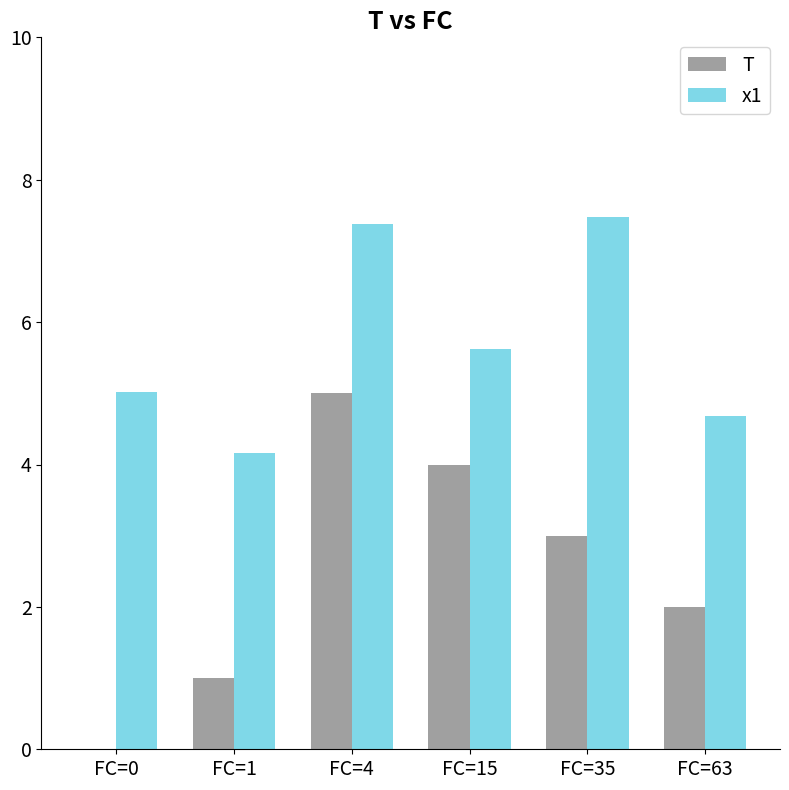

Is it true that T equals 2.0 at FC=63?

True